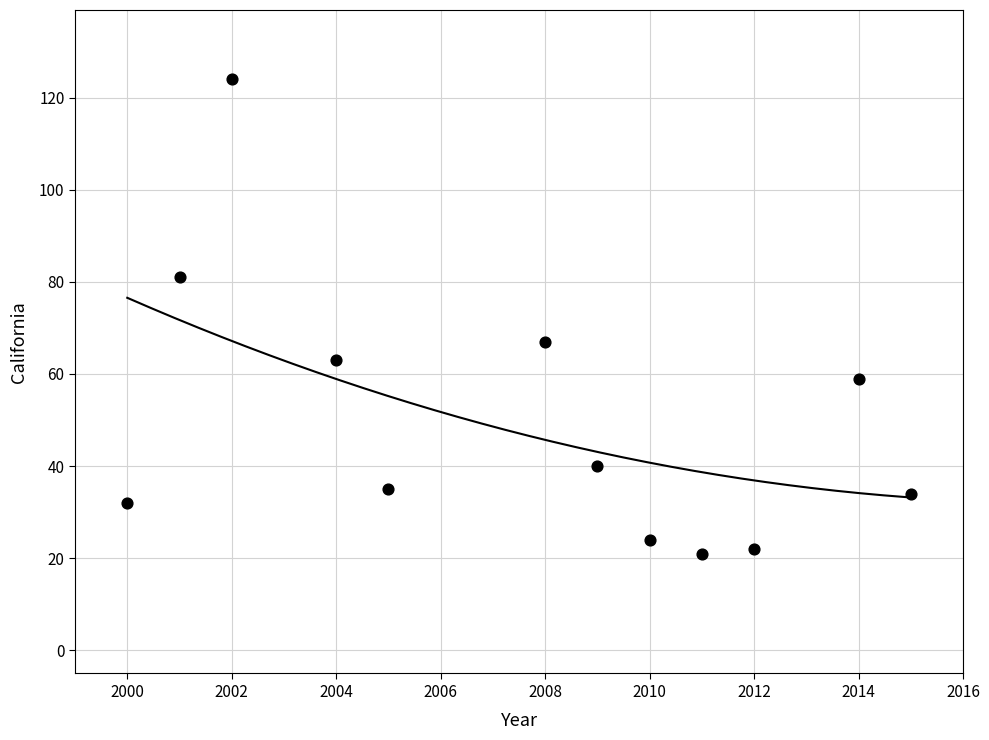

What is the average X value?

2008